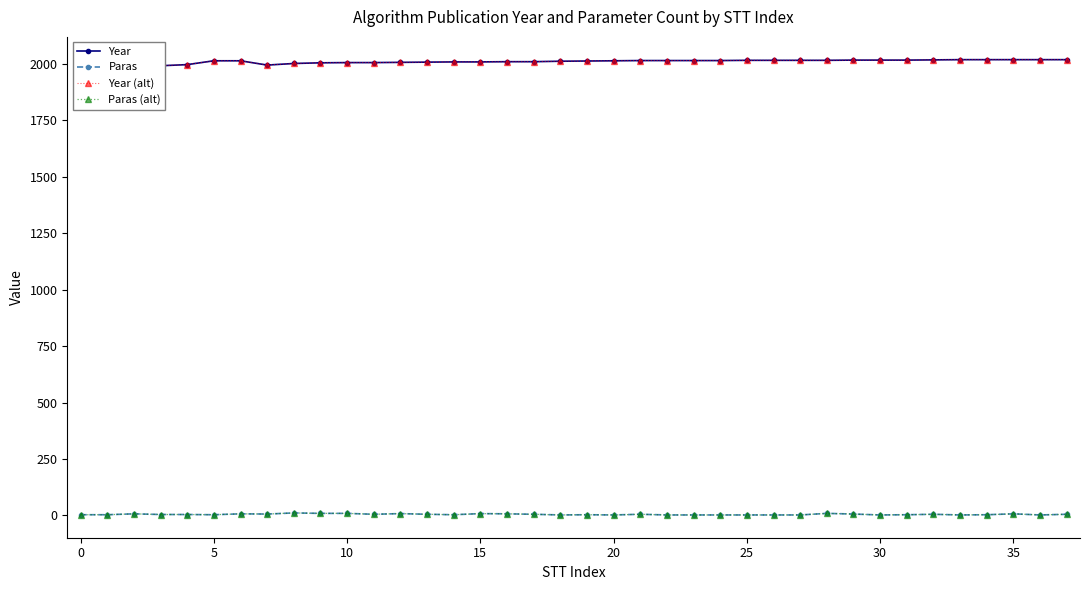

At 12, list the series in order from smallest to largest.

Paras, Paras (alt), Year, Year (alt)